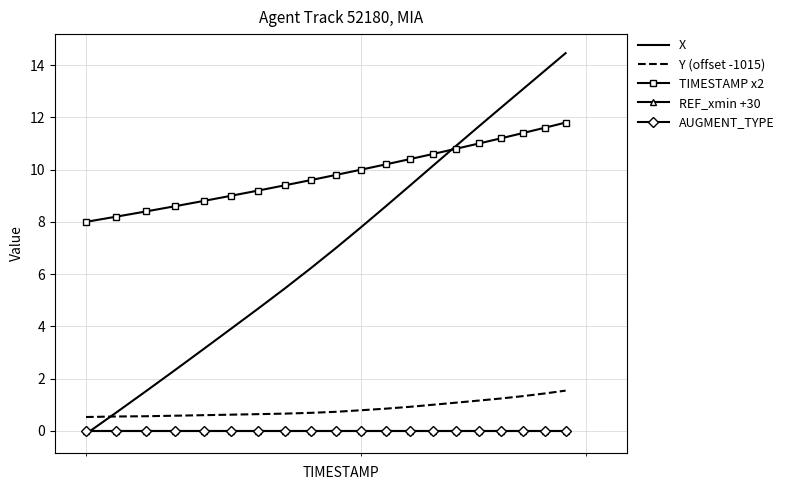

How many lines are shown in the chart?

5